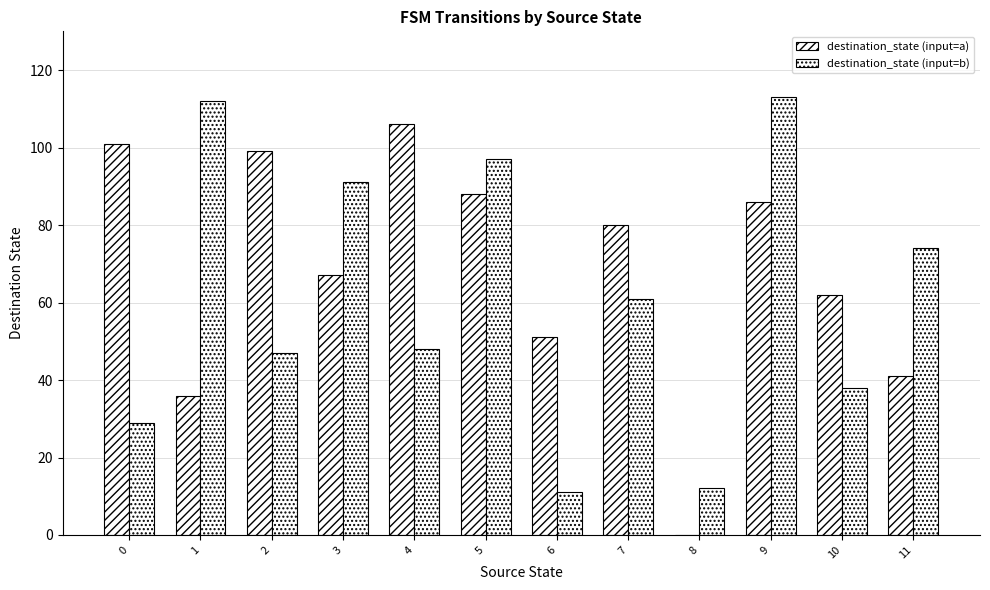

Reading left to right, transcribe all the data shown in this chart.

destination_state (input=a): 0=101	1=36	2=99	3=67	4=106	5=88	6=51	7=80	8=0	9=86	10=62	11=41
destination_state (input=b): 0=29	1=112	2=47	3=91	4=48	5=97	6=11	7=61	8=12	9=113	10=38	11=74